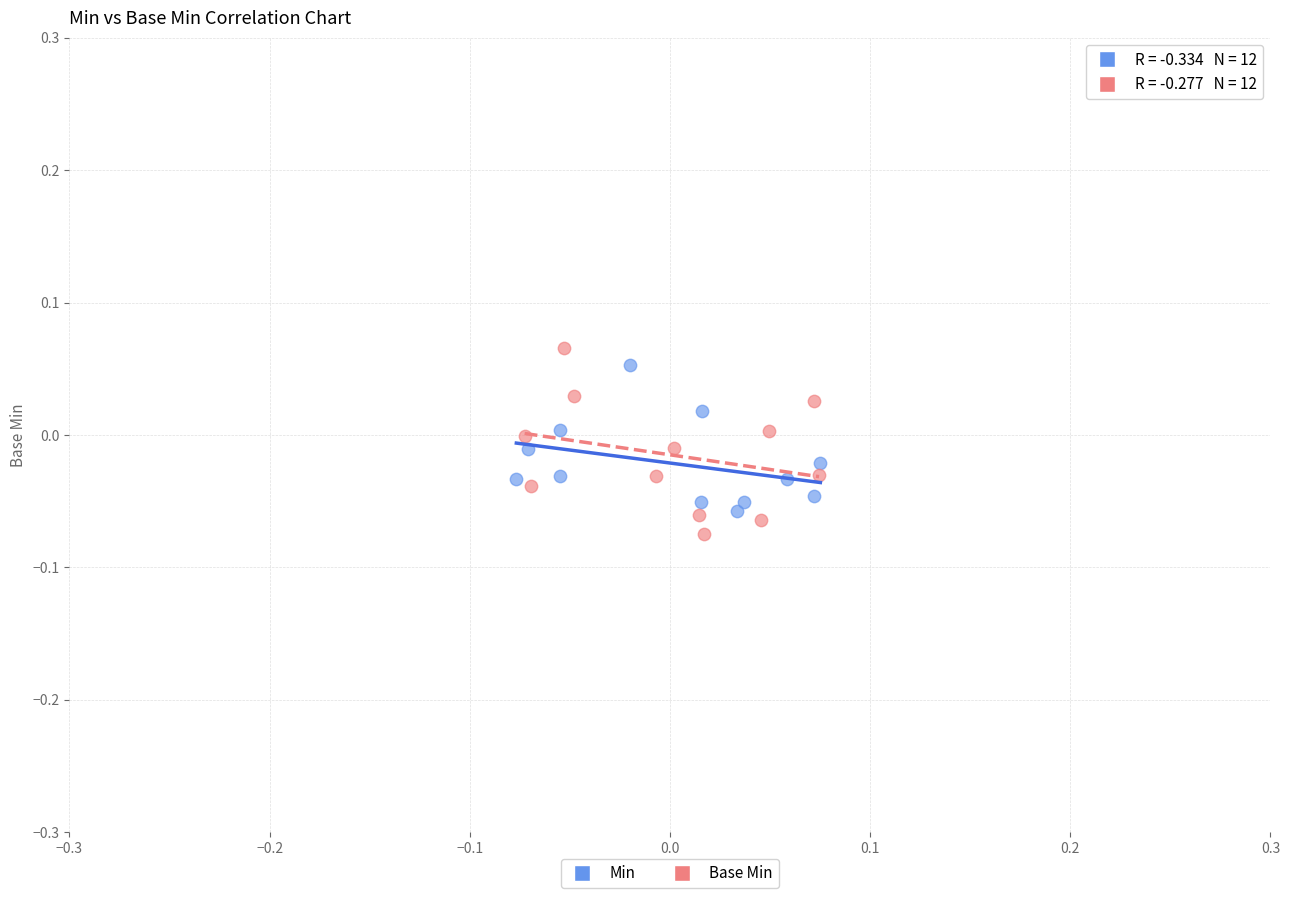

Which series contains the highest Y value?

Base Min